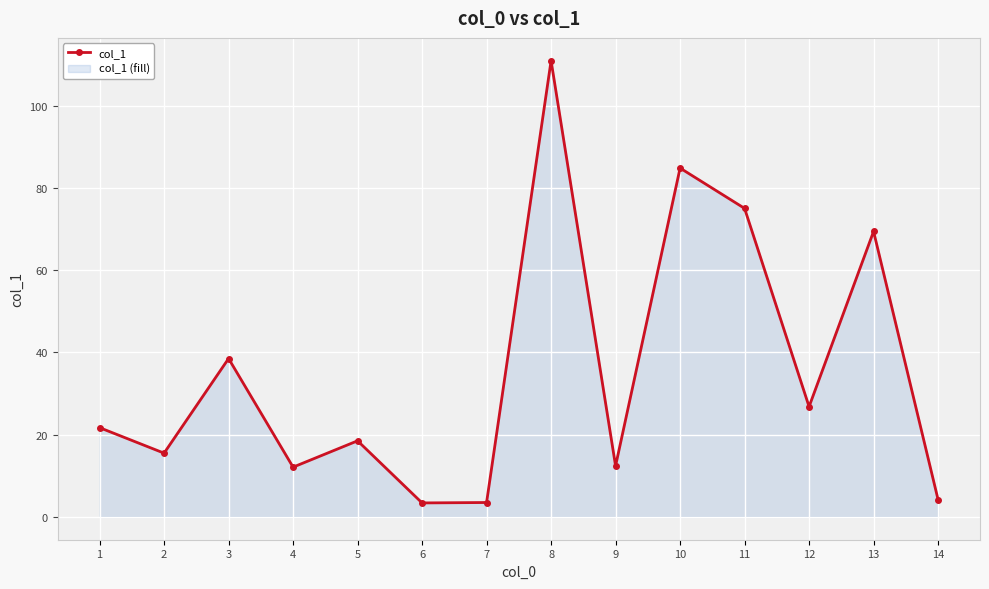

True or false: the data shows 46.1 at 12.

False